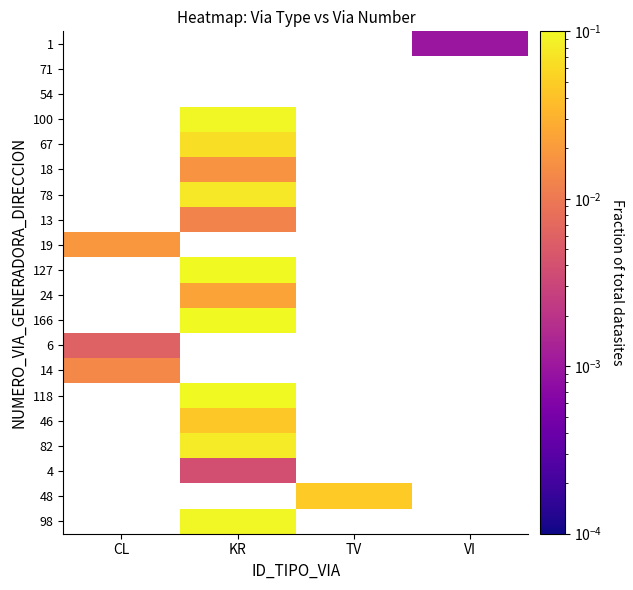

How many positive values does the 19 series have?

1